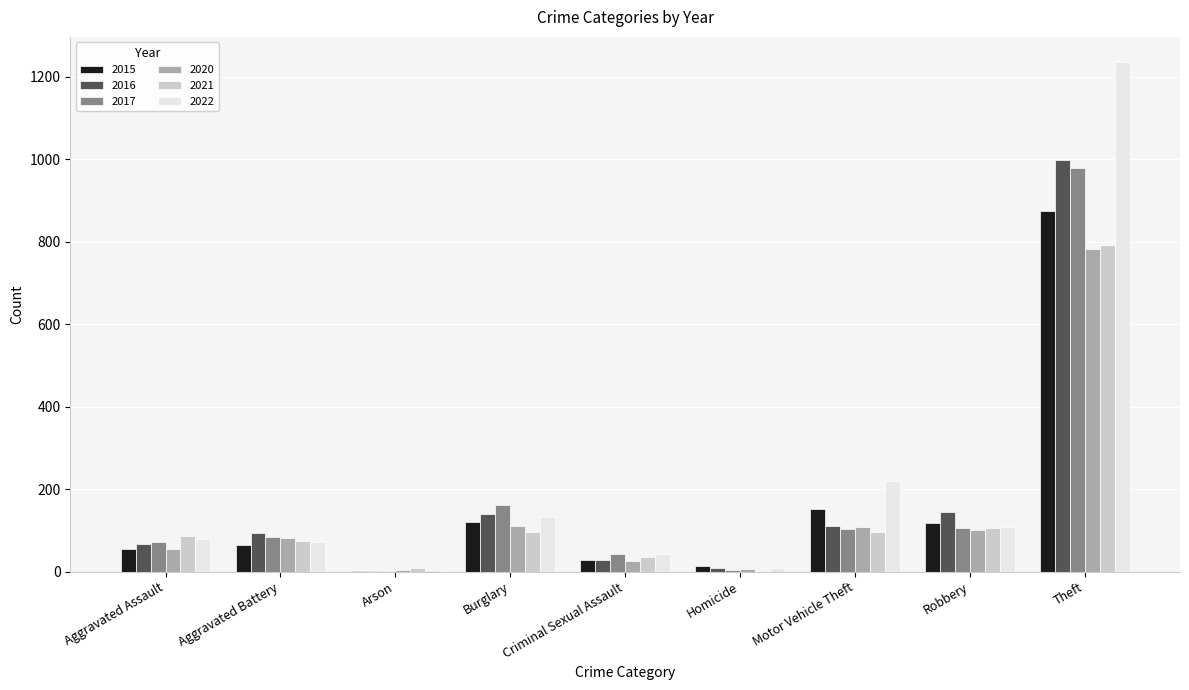

What value does the 2022 series have at Theft?

1235